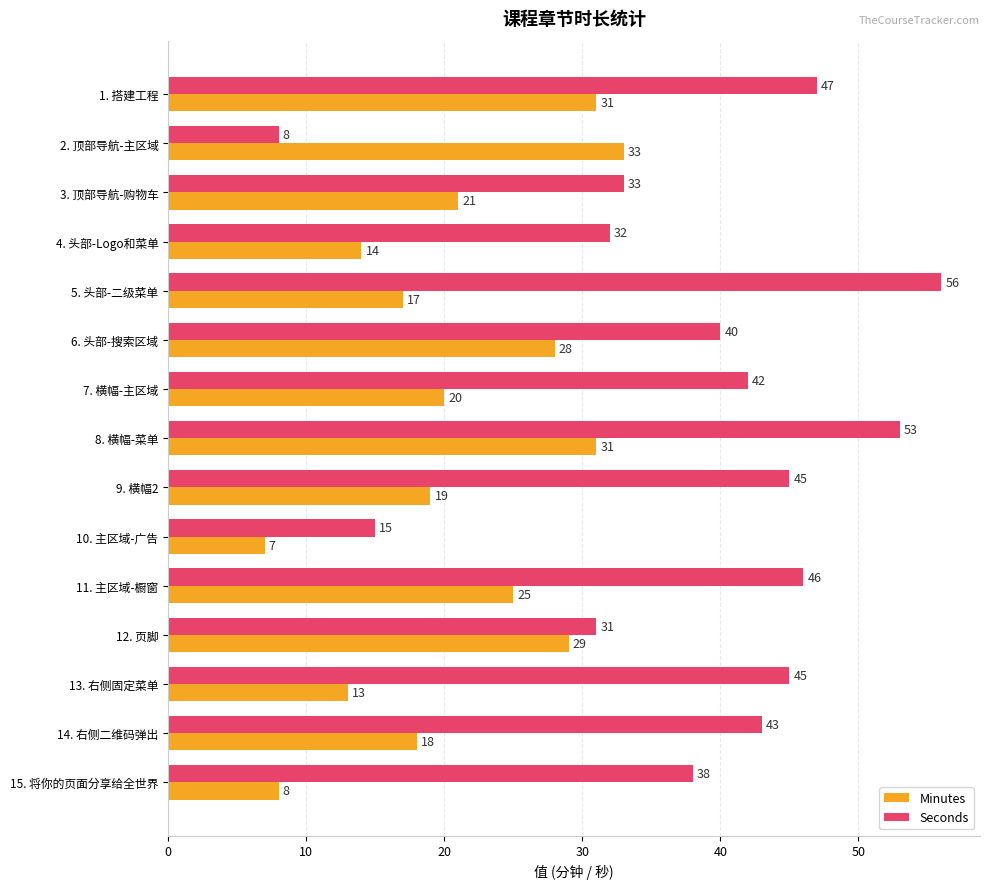

What is the difference between the second highest and minimum values in the Seconds series?

45